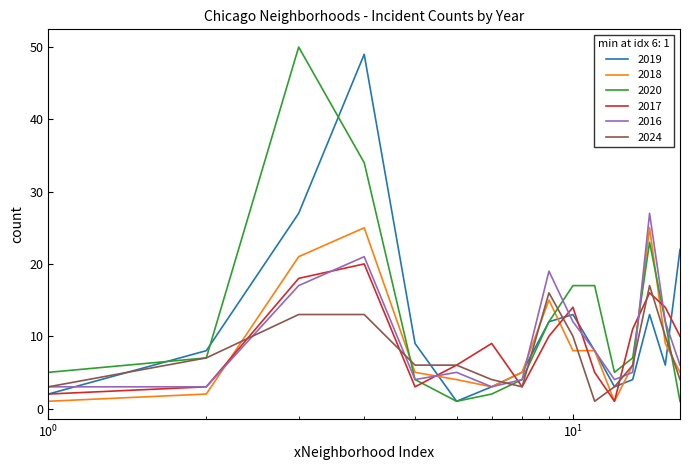

What is the maximum value shown in the chart?

50